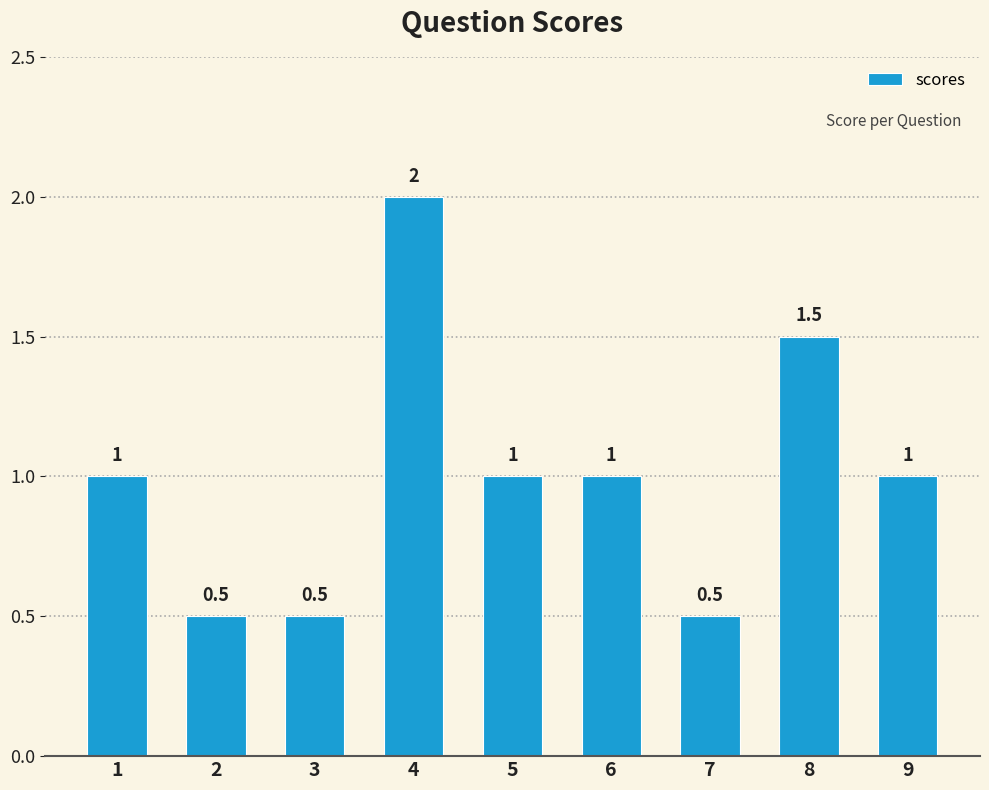

The chart shows a value of 0.5 at 9. True or false?

False